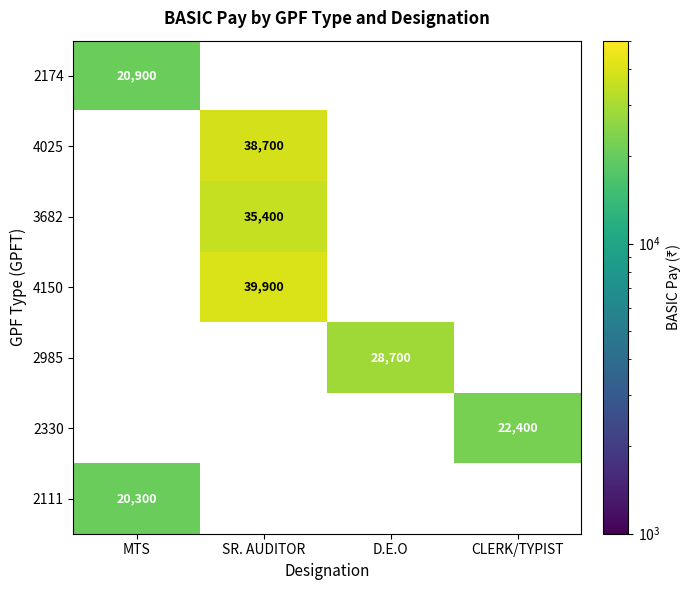

True or false: 2174 has a value of 33840 at MTS.

False